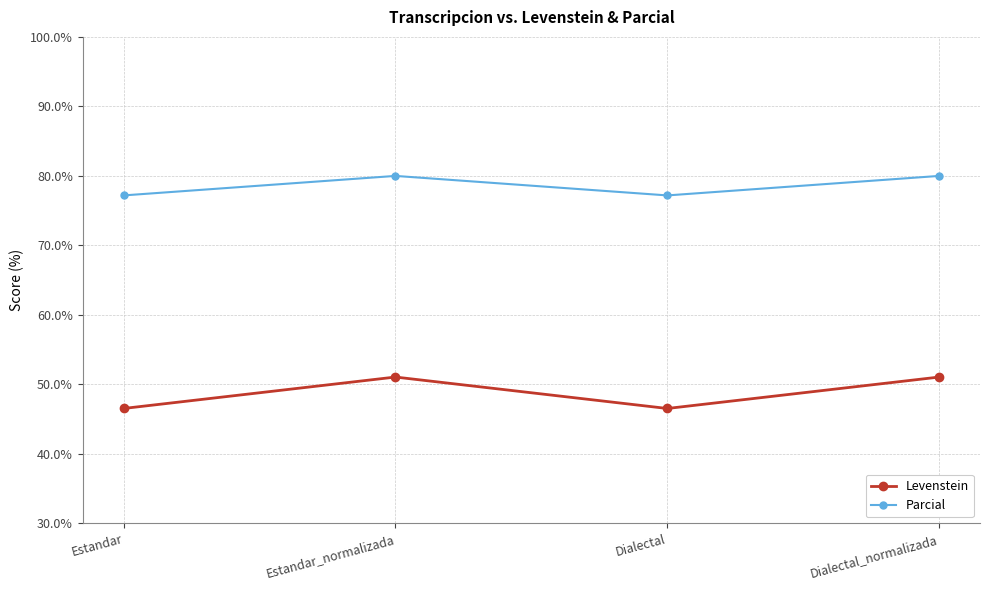

True or false: Levenstein and Parcial cross at least once.

False